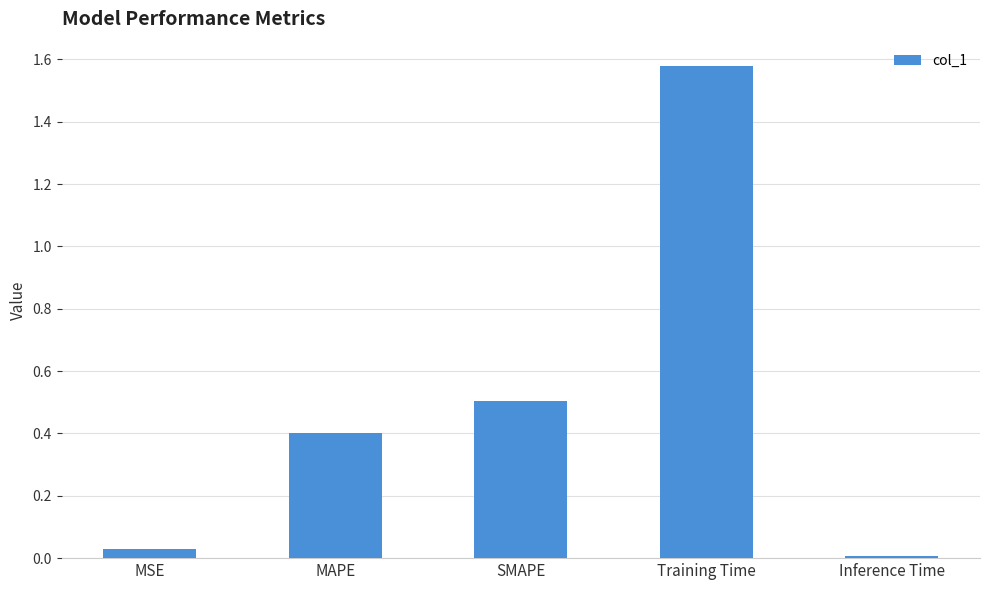

What is the sum of all values?

2.5